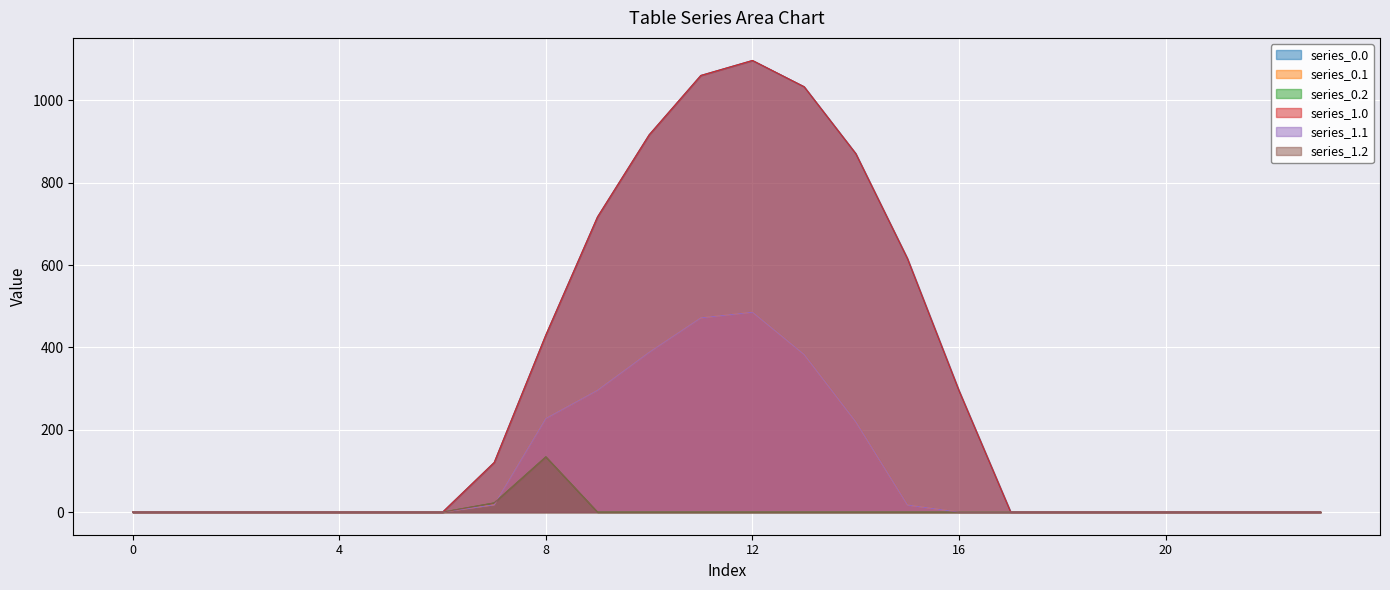

How many data points does each series have?

24